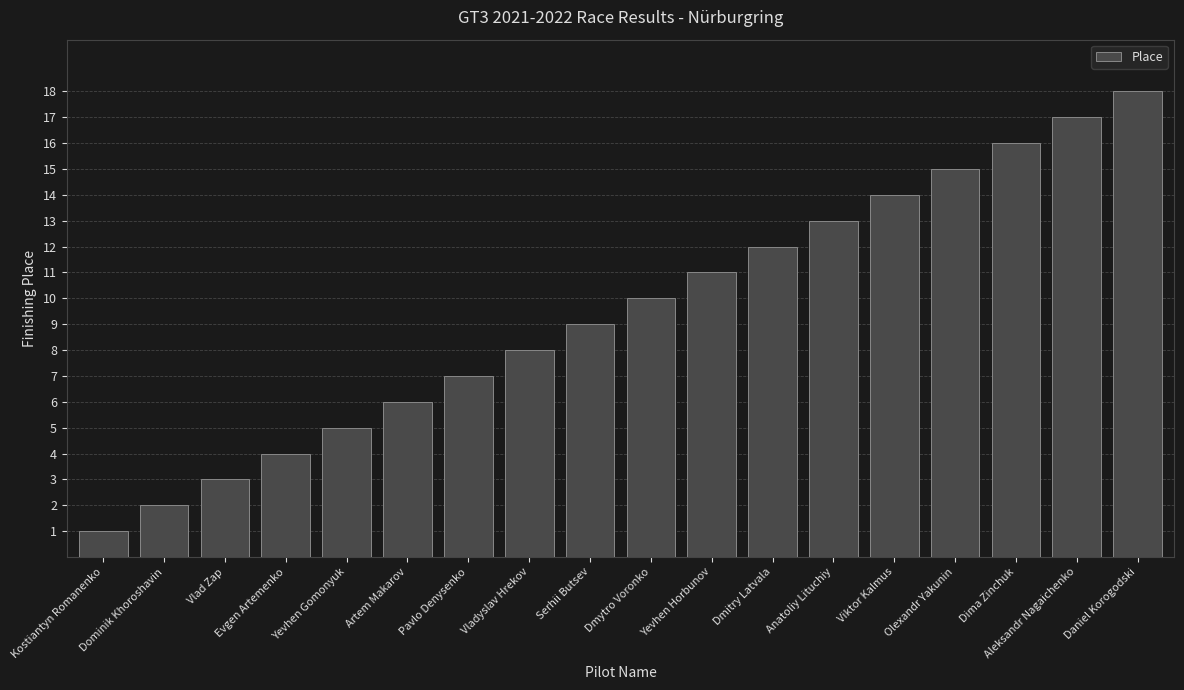

Reading right to left, extract all data points from this chart.

18	17	16	15	14	13	12	11	10	9	8	7	6	5	4	3	2	1